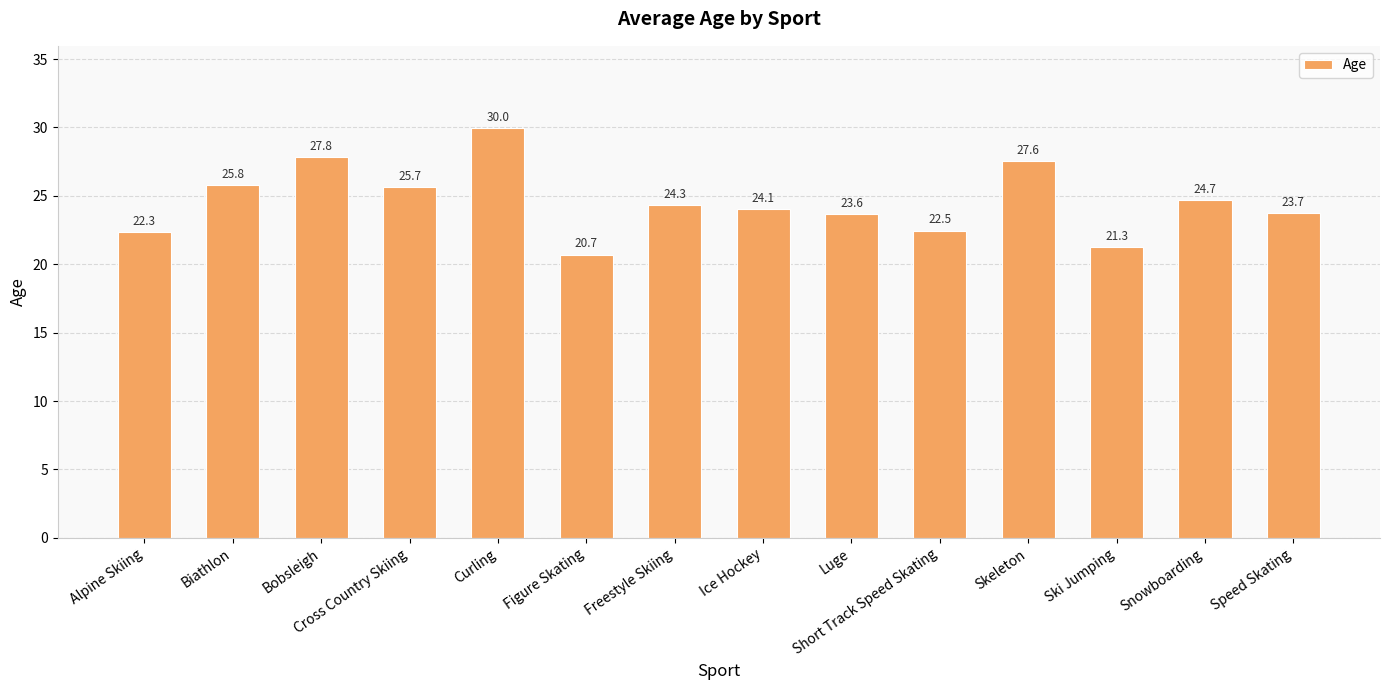

Reading right to left, extract all data points from this chart.

23.7	24.7	21.3	27.6	22.5	23.6	24.1	24.3	20.7	30.0	25.7	27.8	25.8	22.3